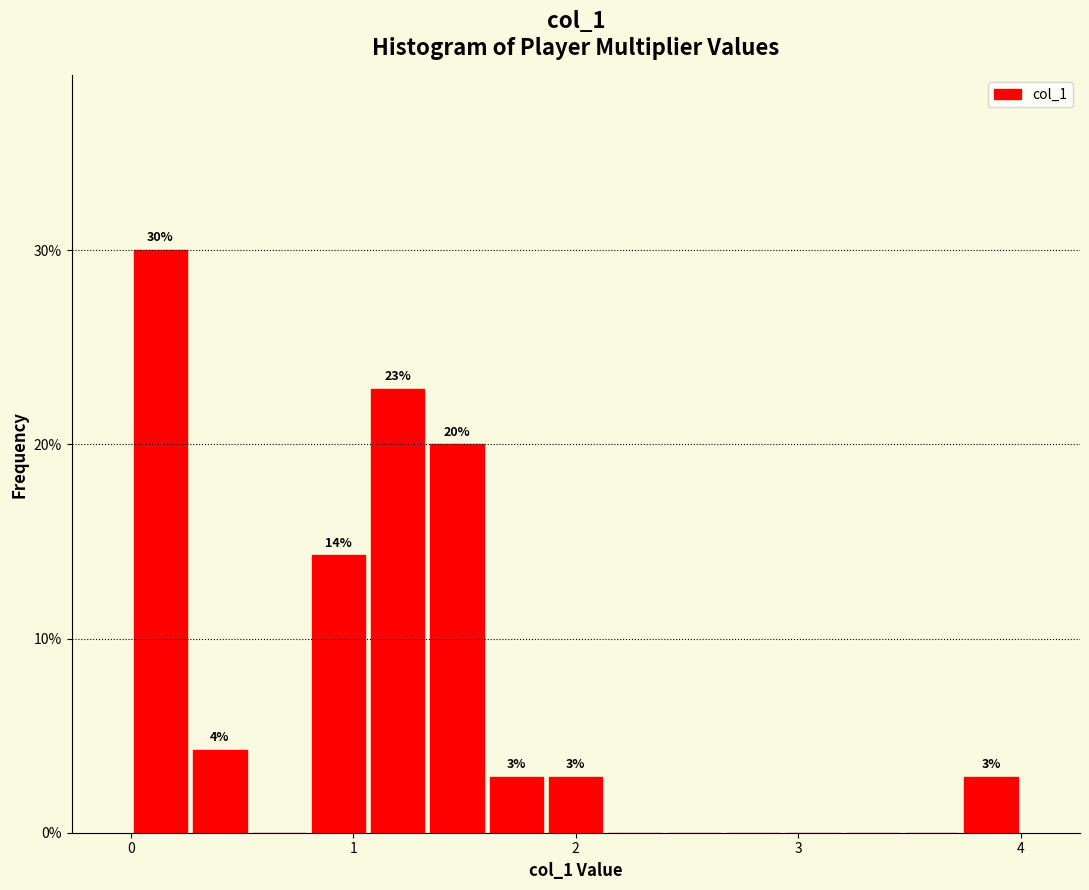

Read against the x-axis, roughly where is the centre of the tallest bar?

0.1